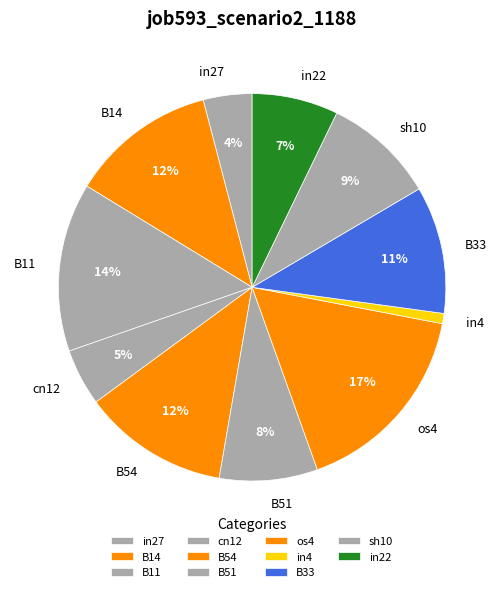

How many segments does this pie chart have?

11